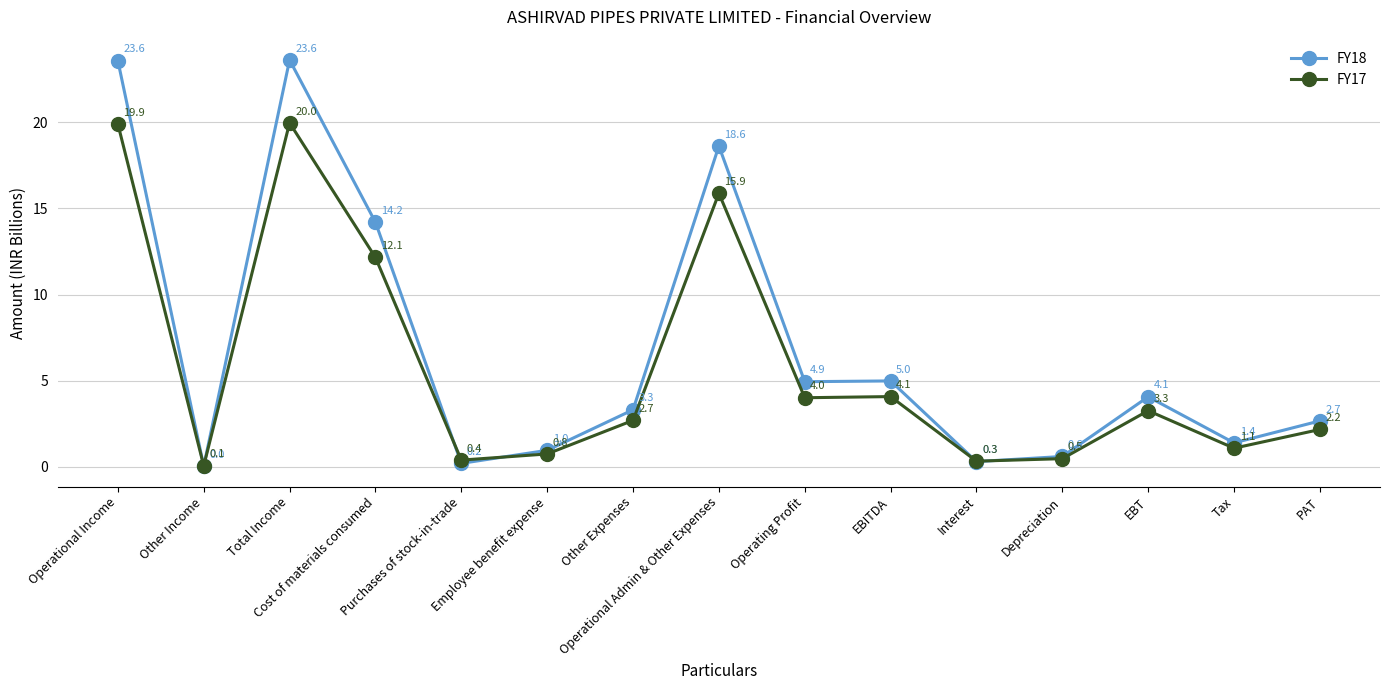

How many times do FY17 and FY18 cross each other?

6